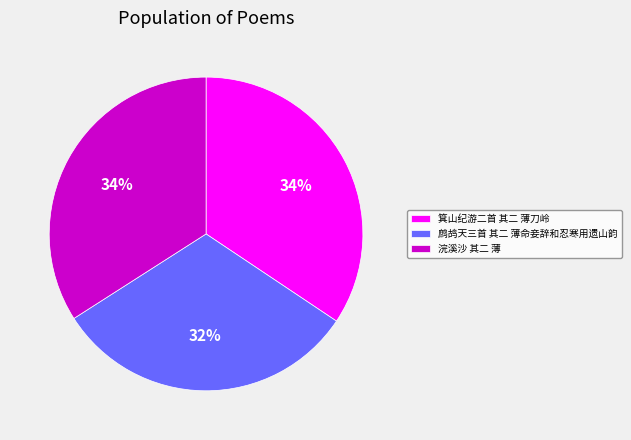

Count the number of slices in the pie.

3